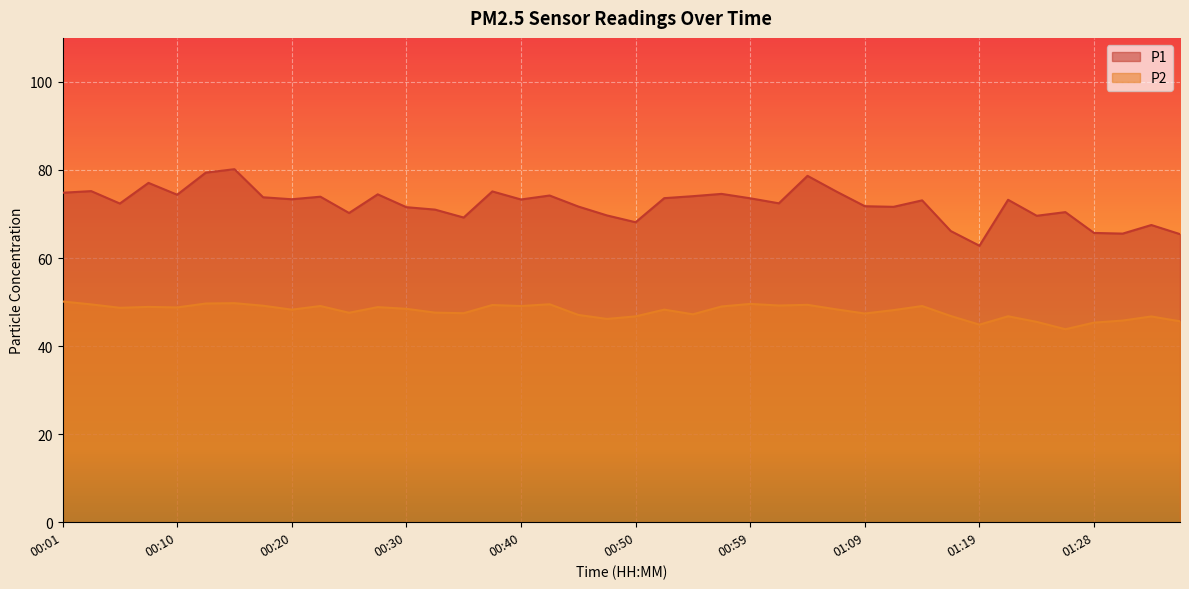

Reading right to left, transcribe all the data shown in this chart.

P1: 65.4	67.5	65.5	65.7	70.4	69.6	73.2	62.8	66.1	73.1	71.6	71.8	75.1	78.7	72.4	73.6	74.6	74.0	73.6	68.1	69.7	71.7	74.2	73.3	75.1	69.2	71.0	71.5	74.5	70.2	73.9	73.3	73.8	80.2	79.4	74.4	77.1	72.4	75.2	74.8
P2: 45.6	46.7	45.8	45.3	43.8	45.5	46.8	44.9	46.8	49.1	48.2	47.4	48.4	49.4	49.2	49.6	49.0	47.2	48.3	46.8	46.2	47.1	49.5	49.1	49.3	47.5	47.6	48.5	48.9	47.6	49.1	48.3	49.2	49.8	49.7	48.8	48.9	48.7	49.5	50.1